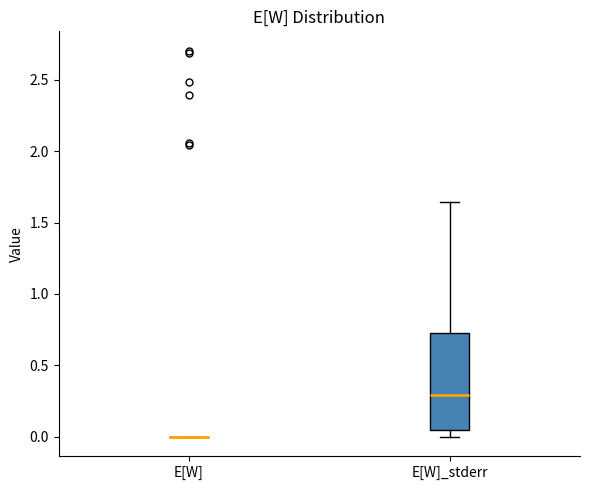

Where is the lower edge of the box for E[W]_stderr on the y-axis? The values are not printed on the chart, so give them approximately, as read against the axis.

0.05